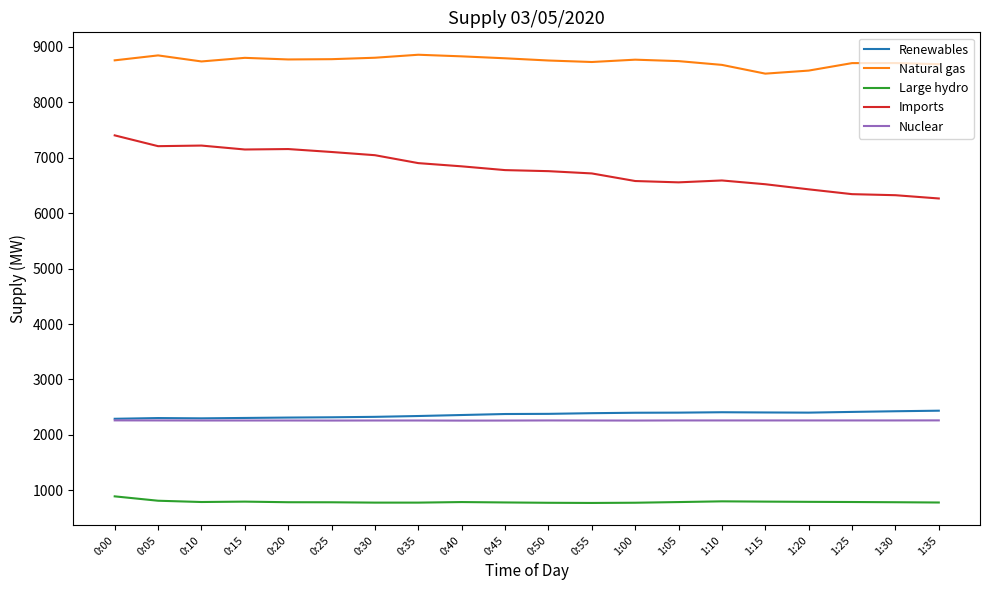

True or false: Large hydro and Renewables intersect in this chart.

False